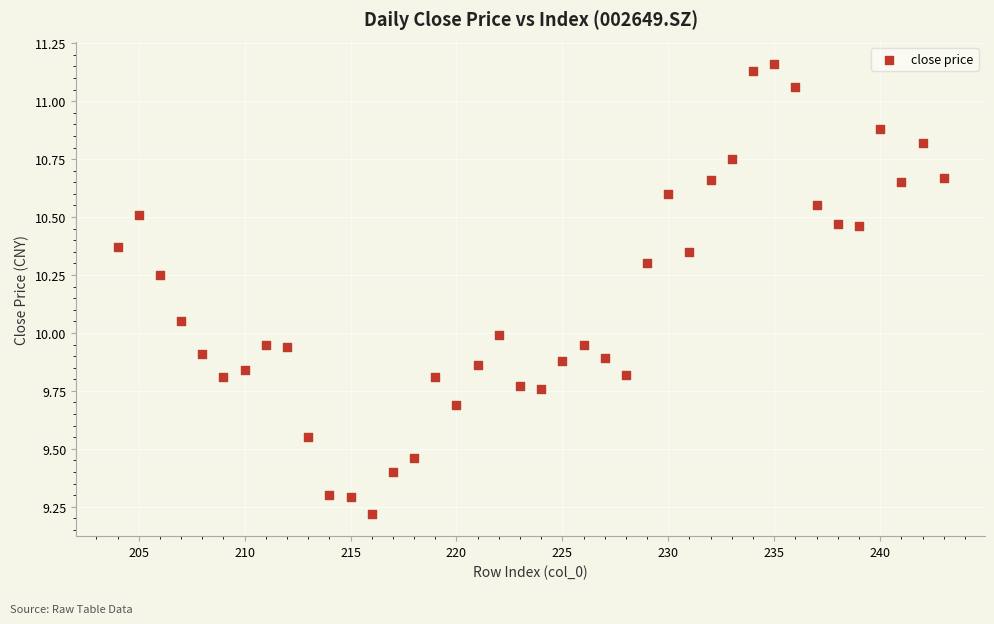

What is the range of Y values (max minus min)?

1.9